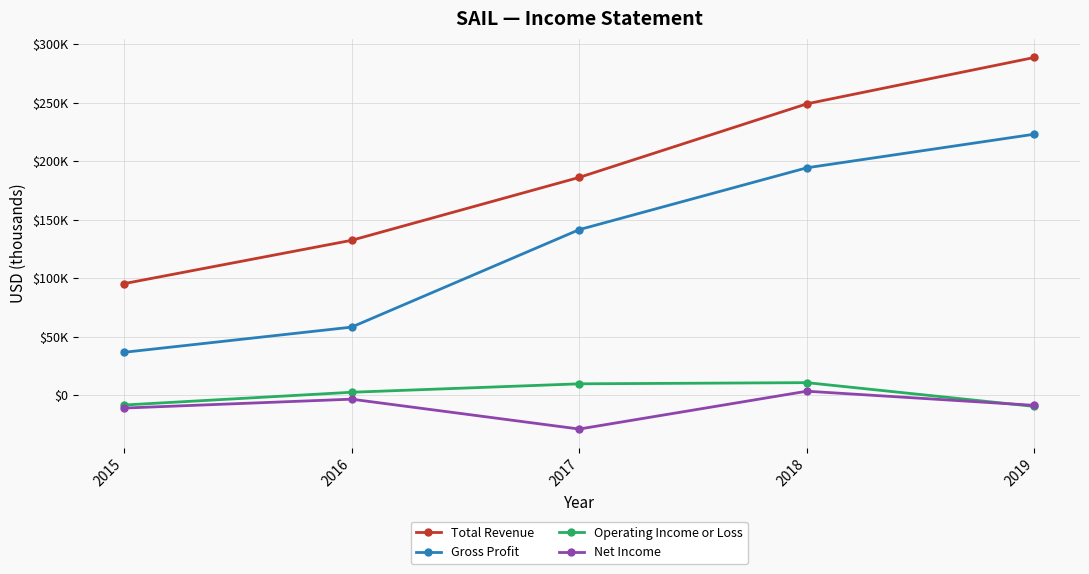

What are all the series names shown in the legend?

Total Revenue, Gross Profit, Operating Income or Loss, Net Income